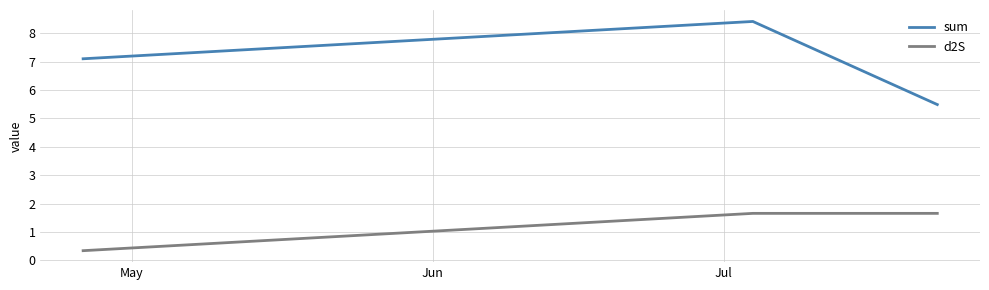

Reading left to right, transcribe all the data shown in this chart.

sum: 7.1	8.4	5.5
d2S: 0.3	1.7	1.7